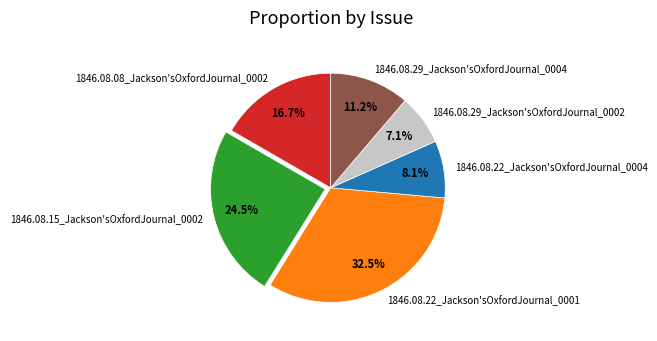

To the nearest percent, what is the difference between the 1846.08.08_Jackson'sOxfordJournal_0002 and 1846.08.22_Jackson'sOxfordJournal_0001 slice percentages?

16%